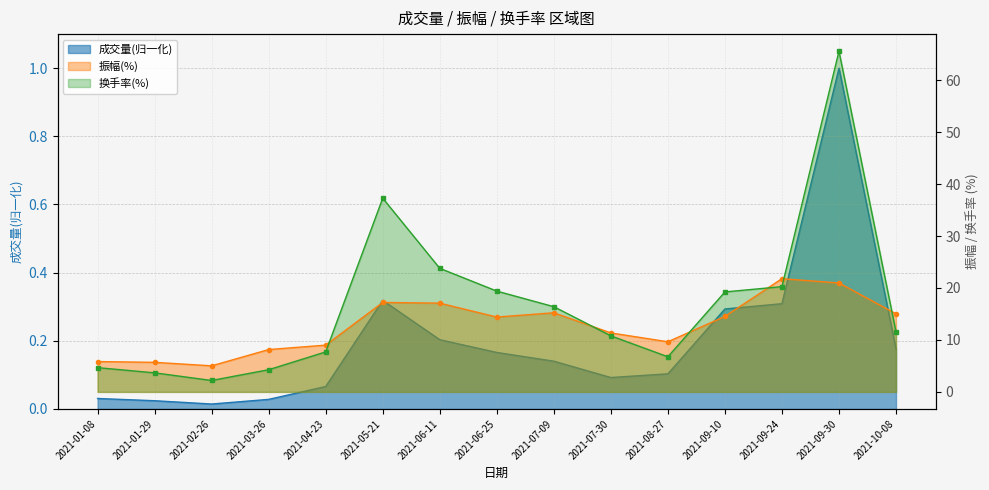

The value of 成交量 at 2021-01-29 is 0.0. True or false?

True